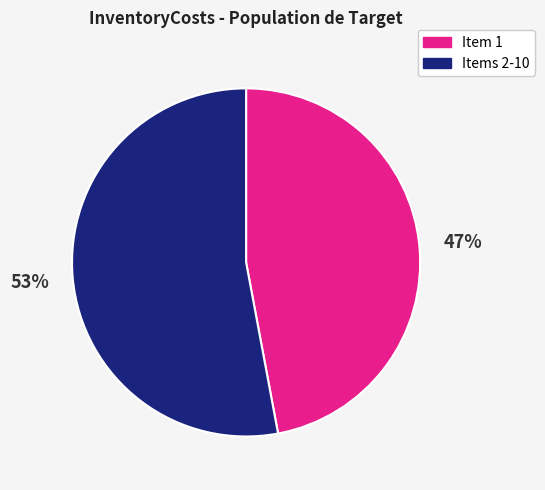

Does any single category account for the majority?

Yes